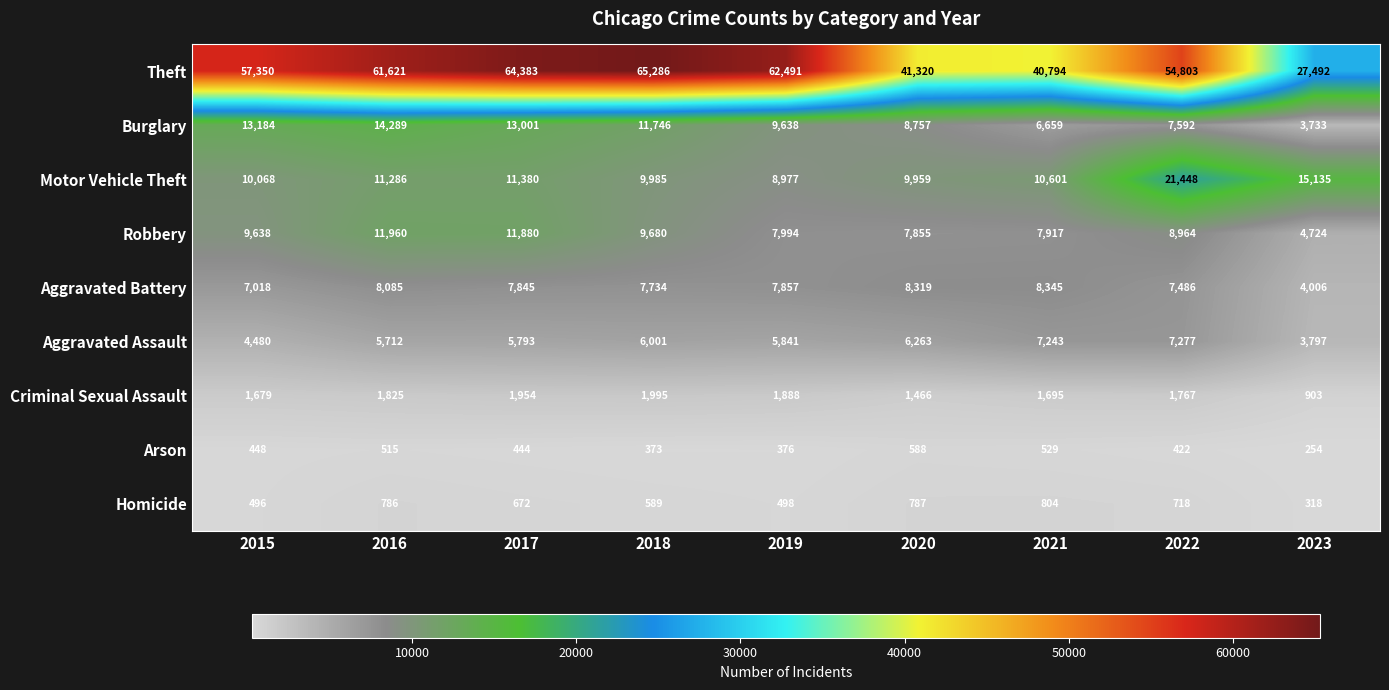

The value of Burglary at 2023 is 2570. True or false?

False